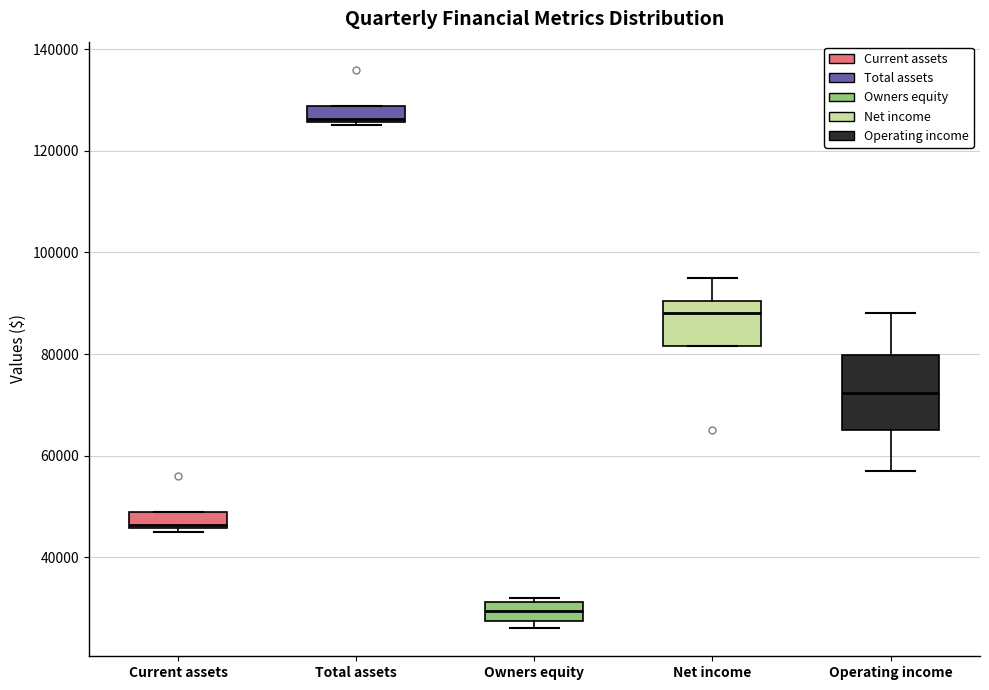

Where is the upper edge of the box for Total assets on the y-axis? The values are not printed on the chart, so give them approximately, as read against the axis.

128000